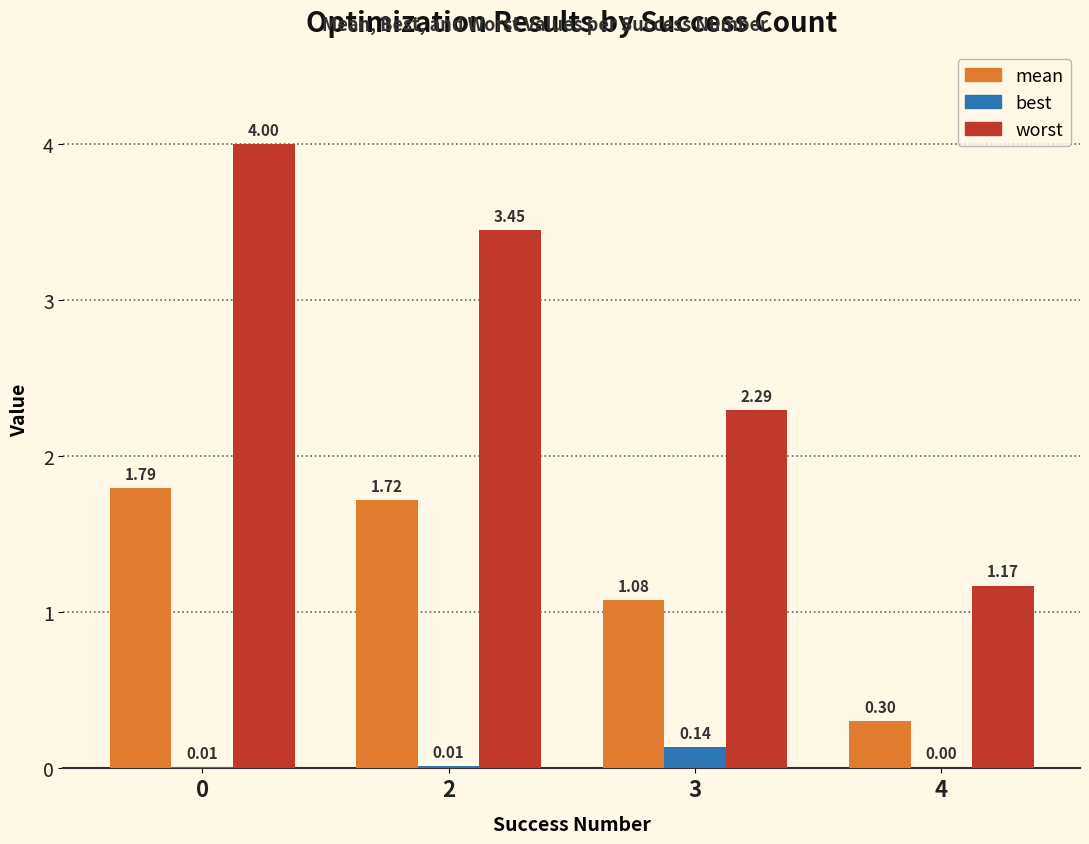

What is the sum of the worst values at 0 and 4?

5.2